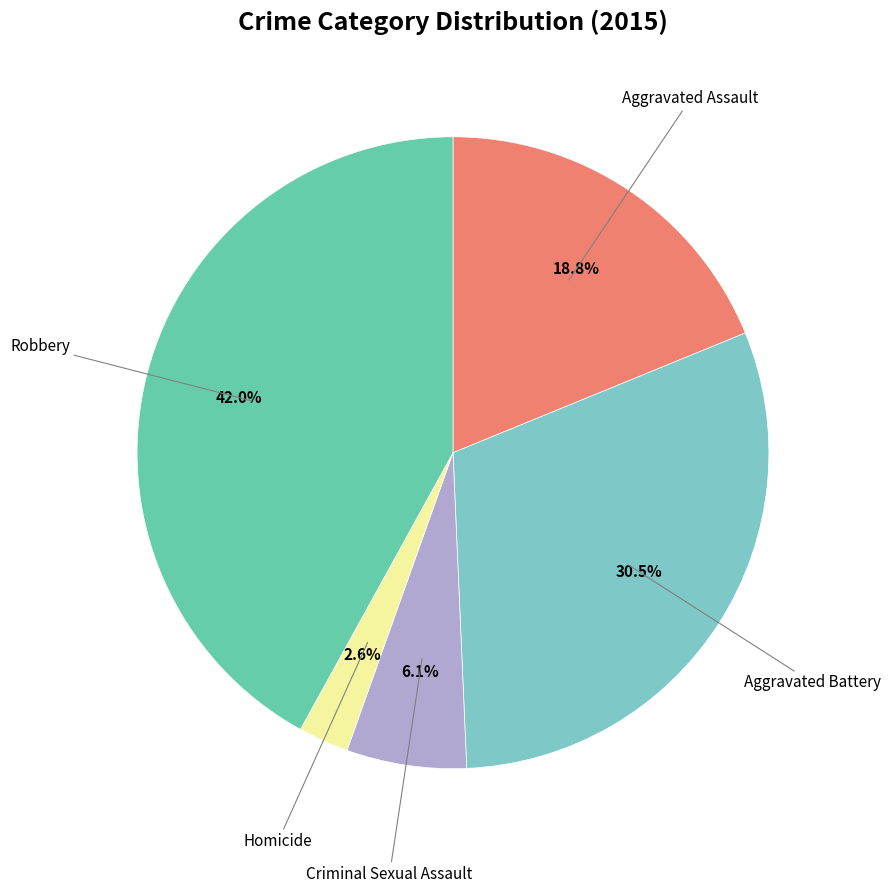

Which slice is the smallest?

Homicide